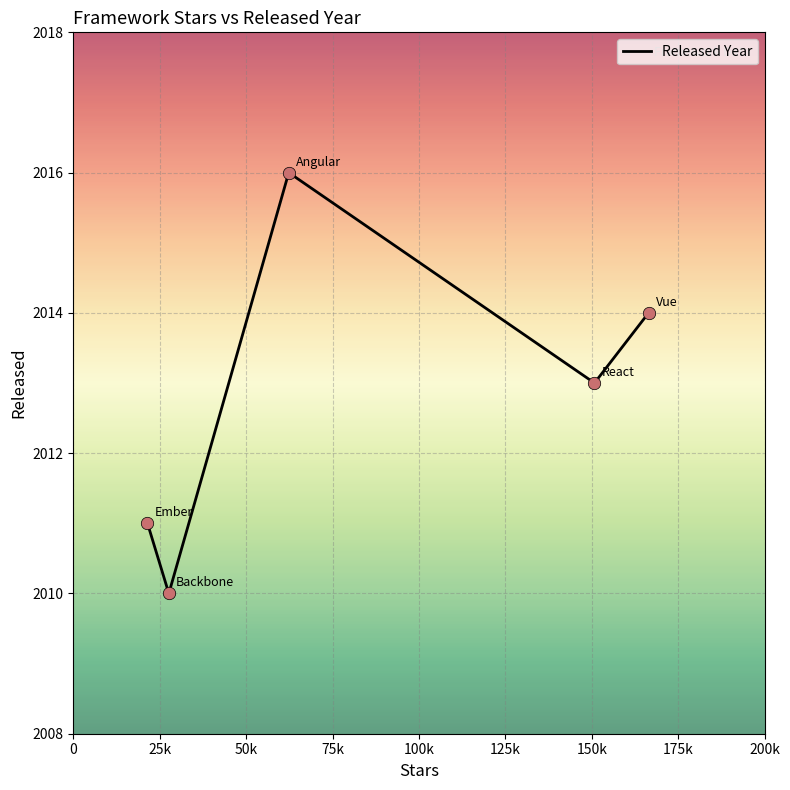

How many interior local valleys (lower than both neighbors) does the data have?

2